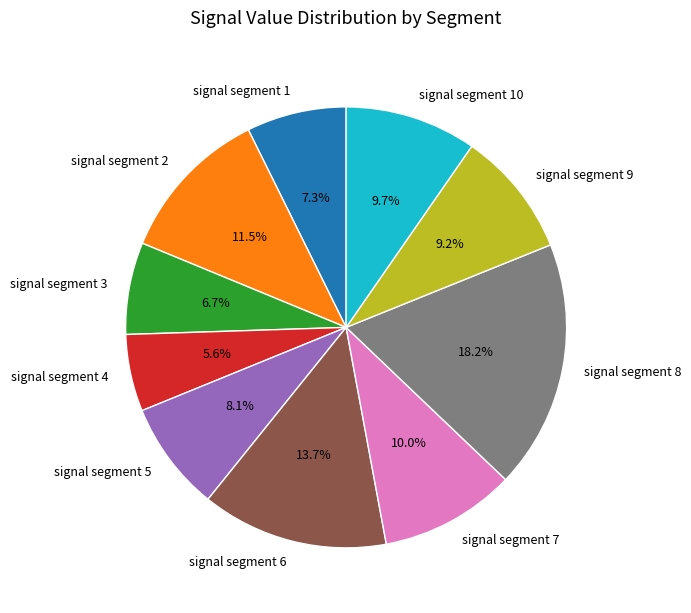

Is the sum of signal segment 4 and signal segment 8 greater than half?

No